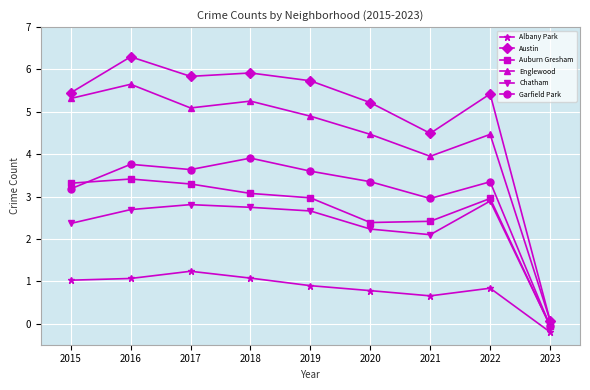

What is the difference between the second highest and second lowest values in the Auburn Gresham series?

0.9